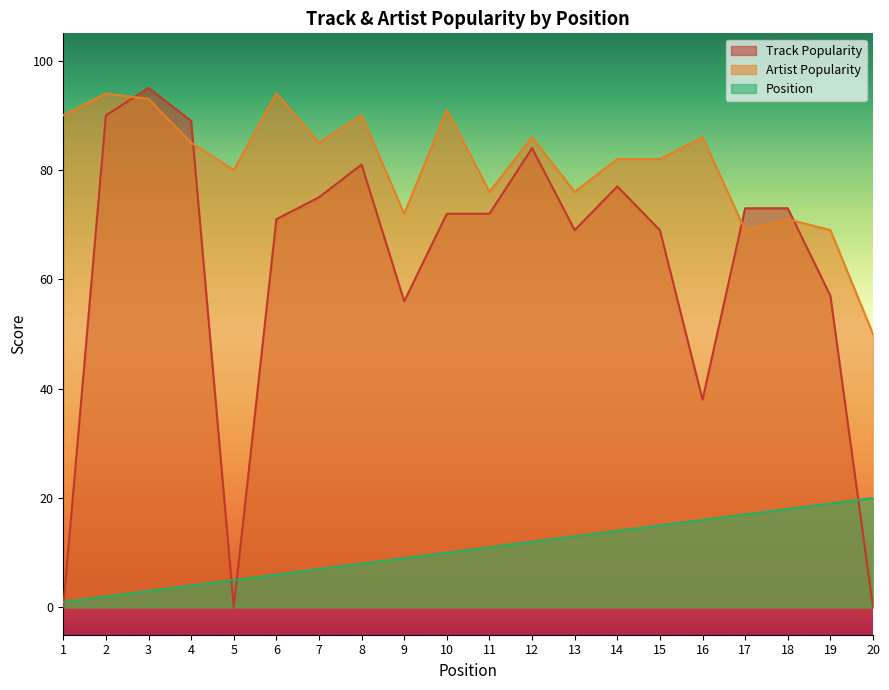

Reading left to right, transcribe all the data shown in this chart.

Track Popularity: 1=0	2=90	3=95	4=89	5=0	6=71	7=75	8=81	9=56	10=72	11=72	12=84	13=69	14=77	15=69	16=38	17=73	18=73	19=57	20=0
Artist Popularity: 1=90	2=94	3=93	4=85	5=80	6=94	7=85	8=90	9=72	10=91	11=76	12=86	13=76	14=82	15=82	16=86	17=69	18=71	19=69	20=50
Position: 1=1	2=2	3=3	4=4	5=5	6=6	7=7	8=8	9=9	10=10	11=11	12=12	13=13	14=14	15=15	16=16	17=17	18=18	19=19	20=20